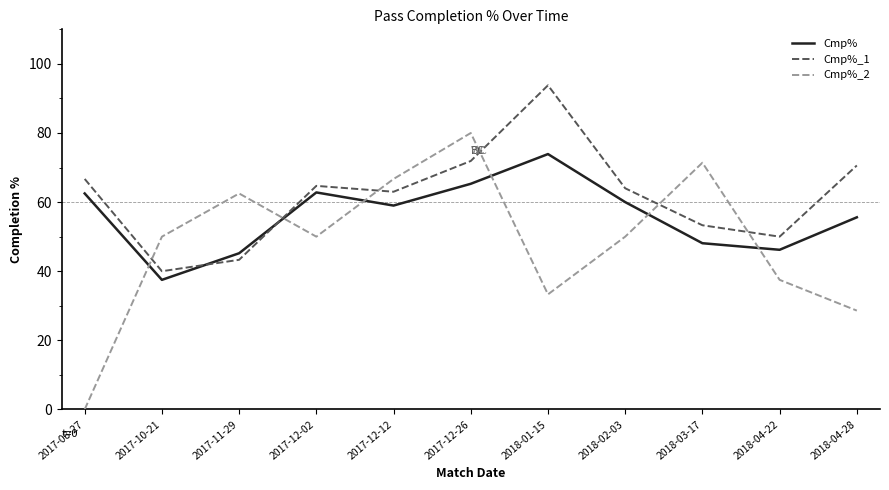

What is the difference between the maximum and minimum values in the Cmp% series?

36.4